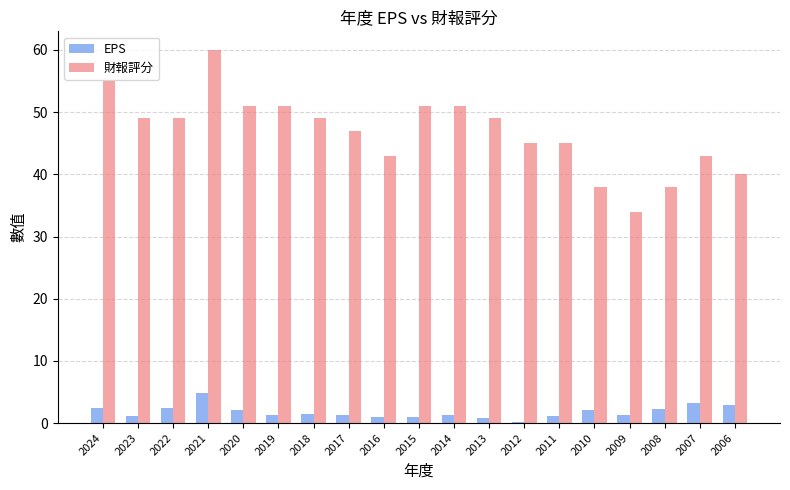

How many series are shown in this chart?

2